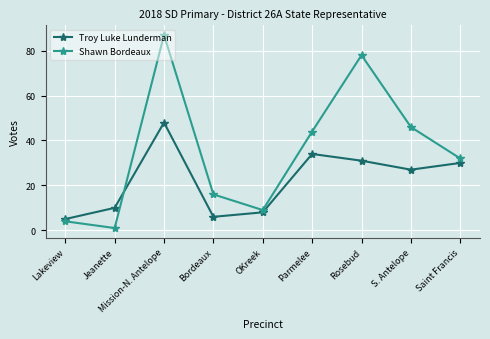

True or false: Troy Luke Lunderman and Shawn Bordeaux intersect in this chart.

True